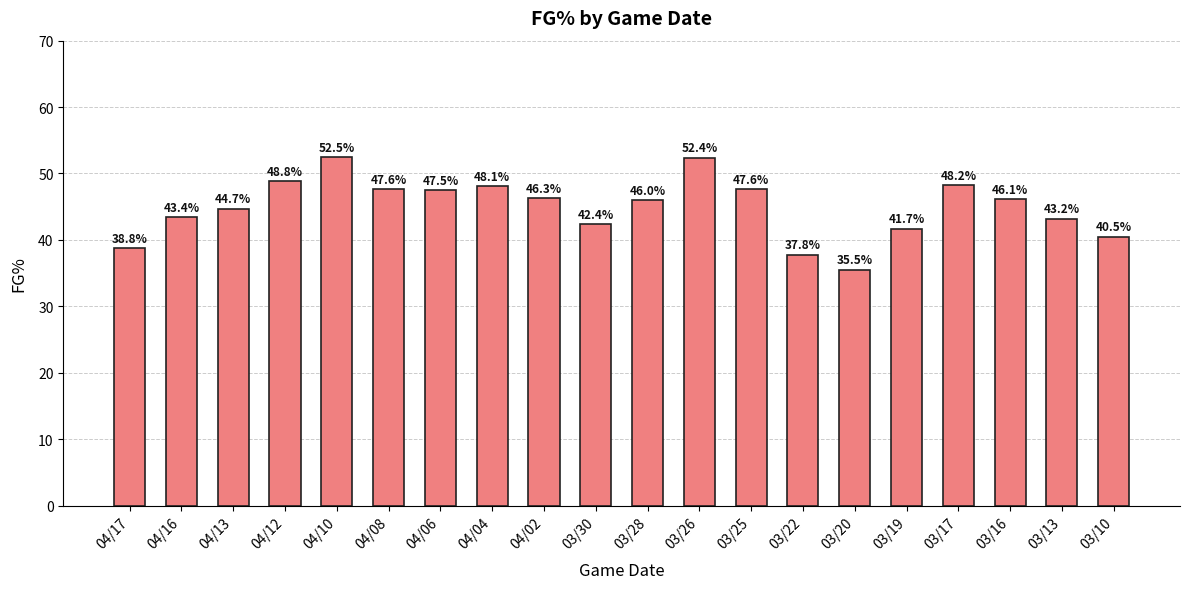

Which has a higher value, 04/13 or 04/06?

04/06